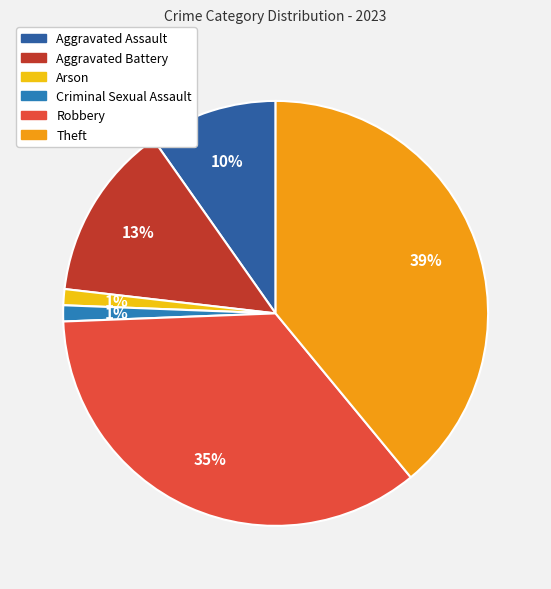

What is the change in value from Aggravated Assault to Aggravated Battery?

+3